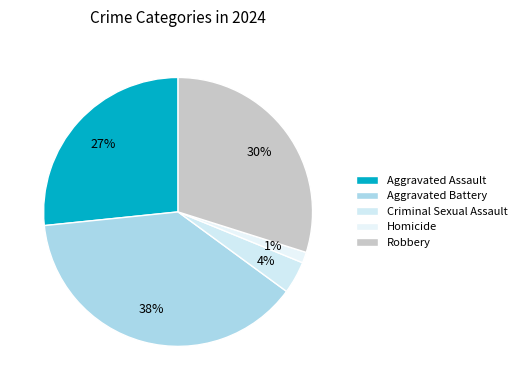

How many segments does this pie chart have?

5